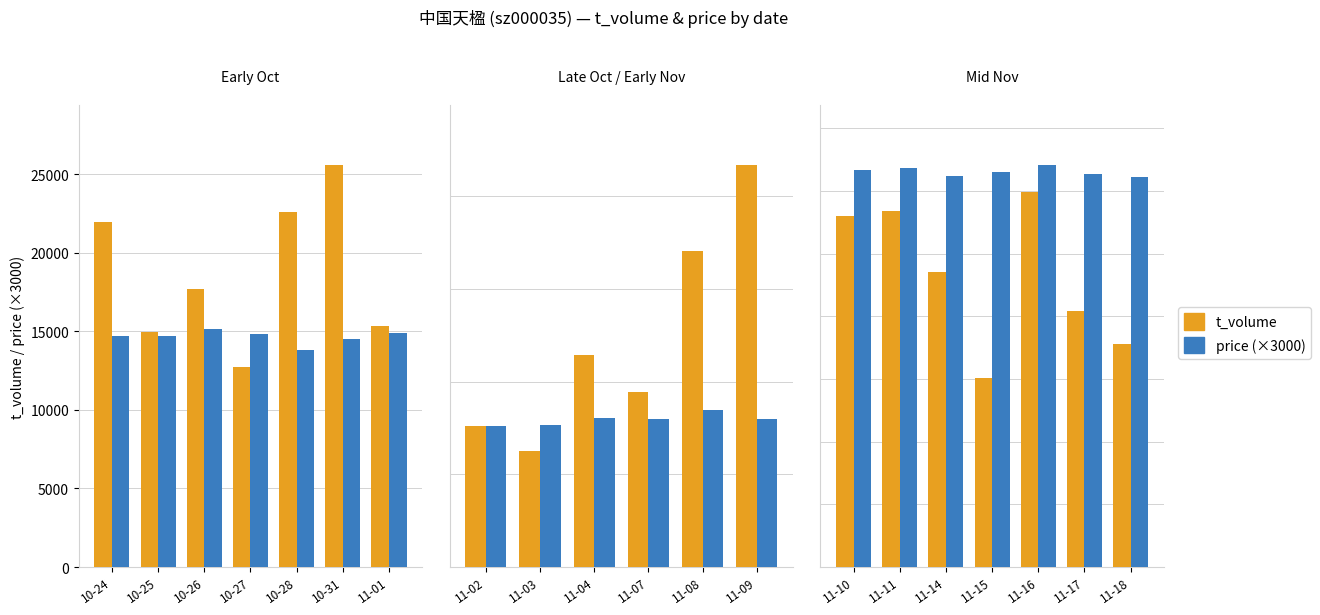

Which series has the widest spread of values?

t_volume